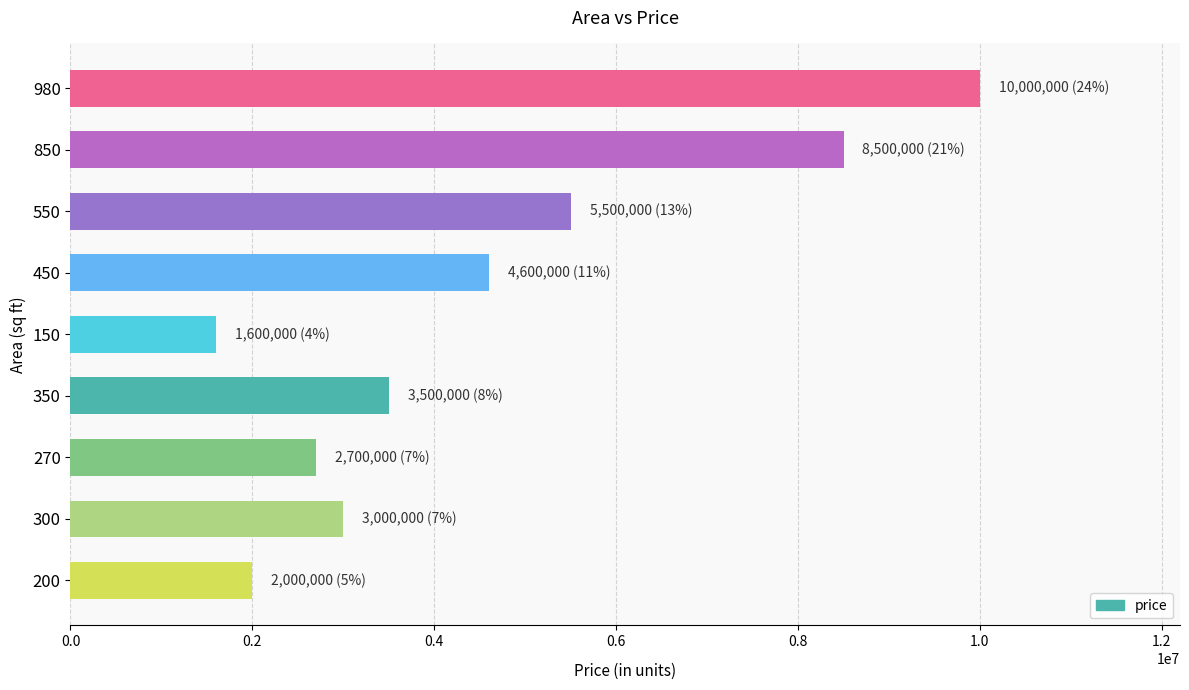

Which category has the lowest value across all series?

150